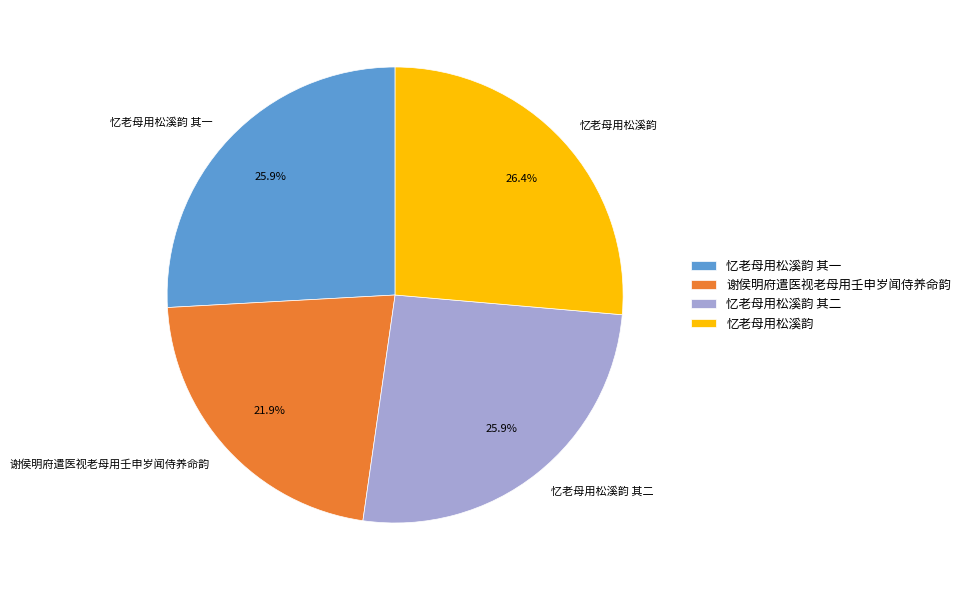

To the nearest percent, what portion does 忆老母用松溪韵 其一 represent?

26%